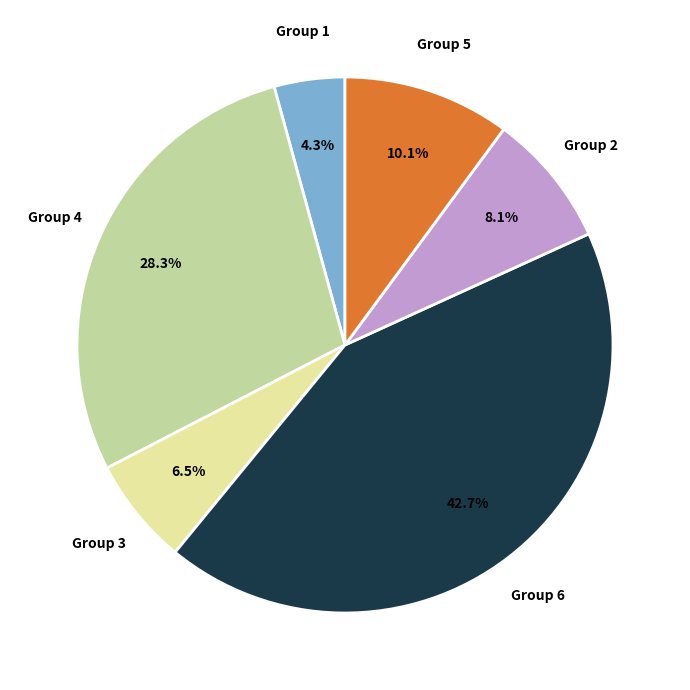

Which slice is the smallest?

Group 1